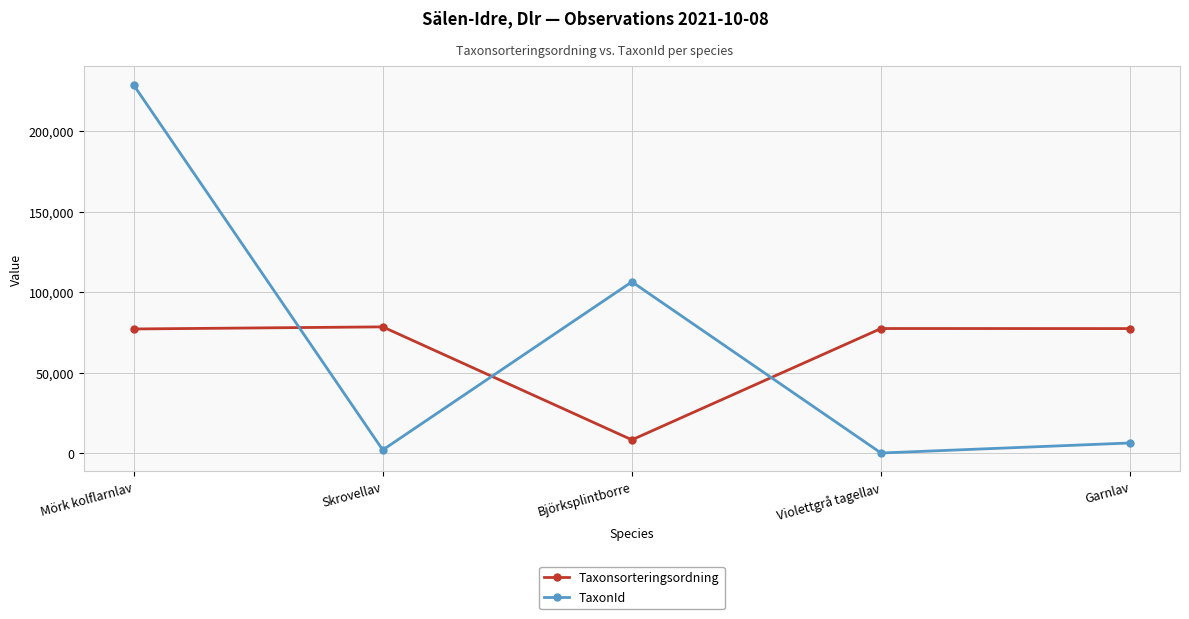

What is the average value of the TaxonId series?

68831